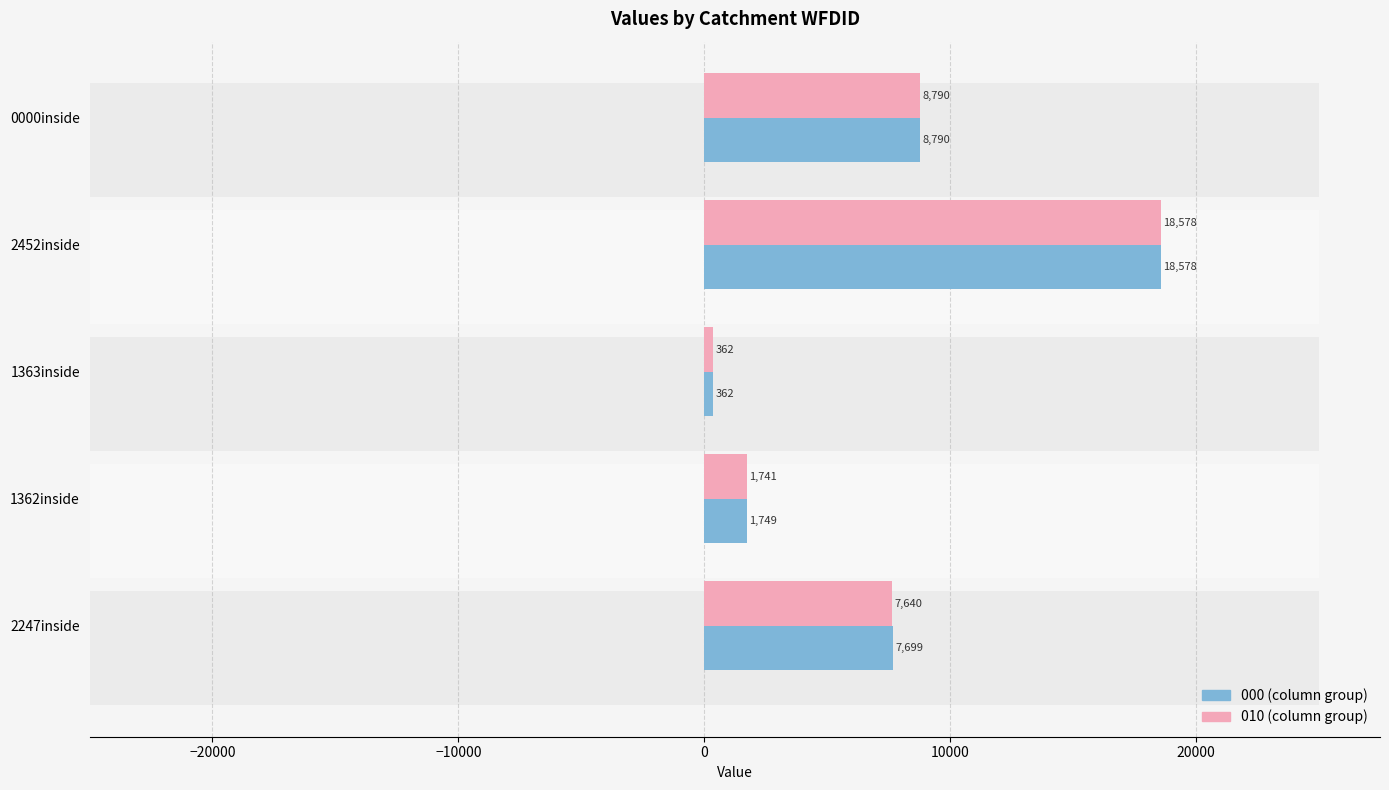

Between 1363inside and 2247inside, which is larger?

2247inside